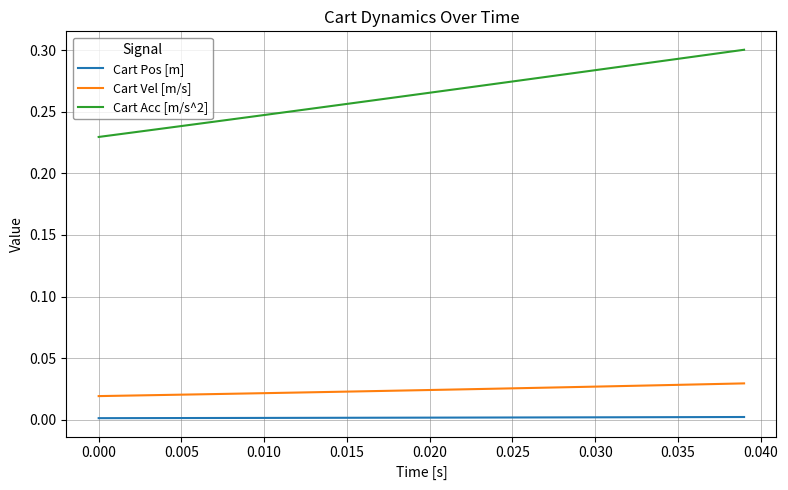

Rank the series by their maximum value, from lowest to highest.

Cart Pos [m], Cart Vel [m/s], Cart Acc [m/s^2]